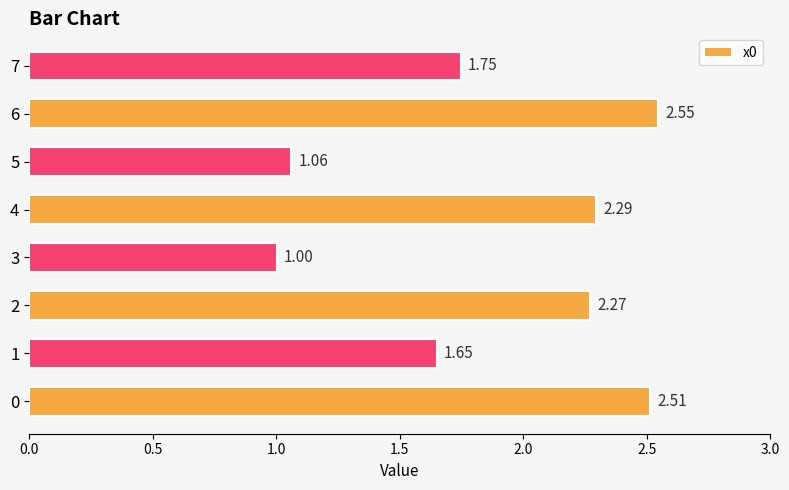

At which label is the value closest to 1?

3